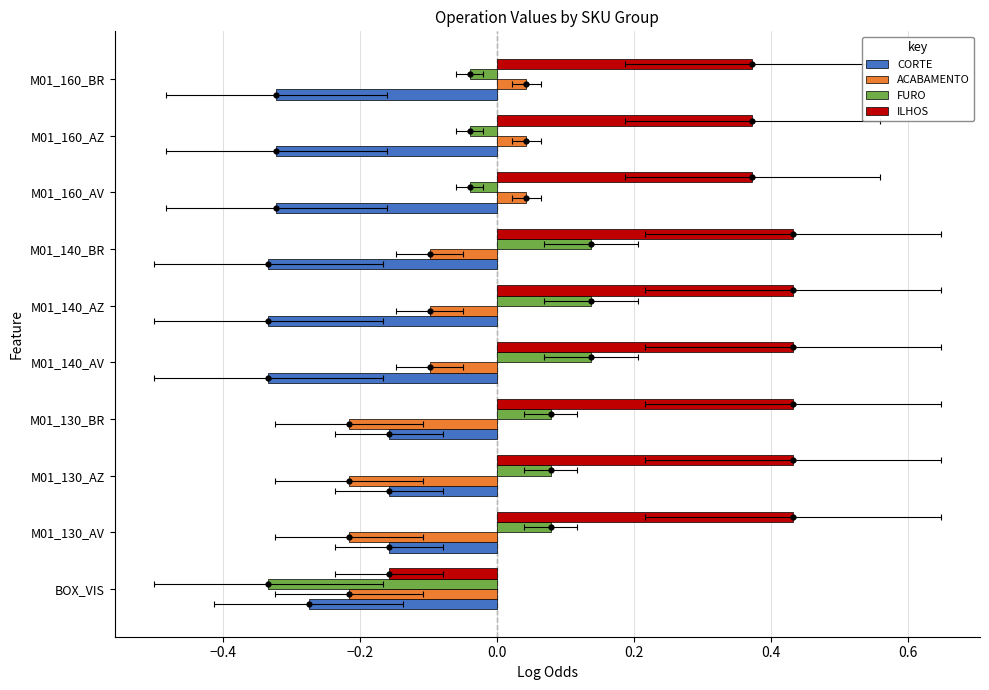

Which series has the largest total across all categories?

ILHOS